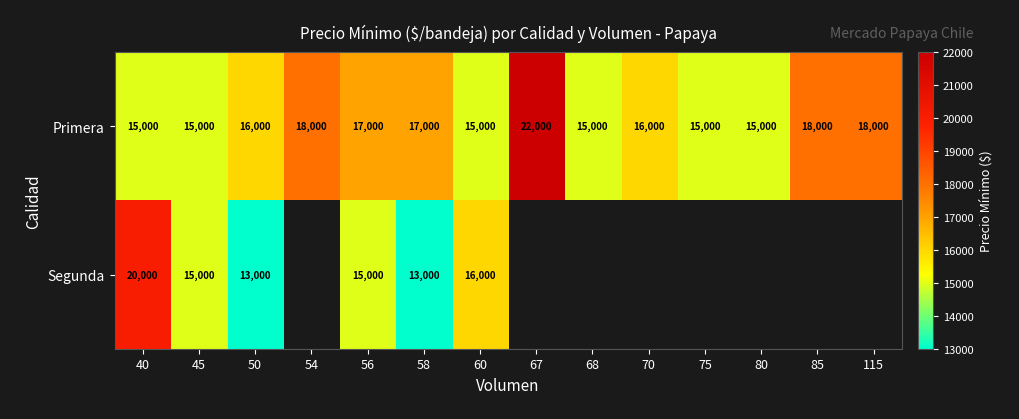

Between 54 and 56, which is larger?

54